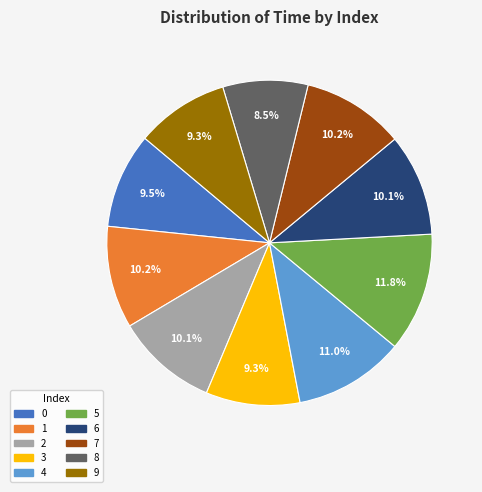

How many slices are in this pie chart?

10